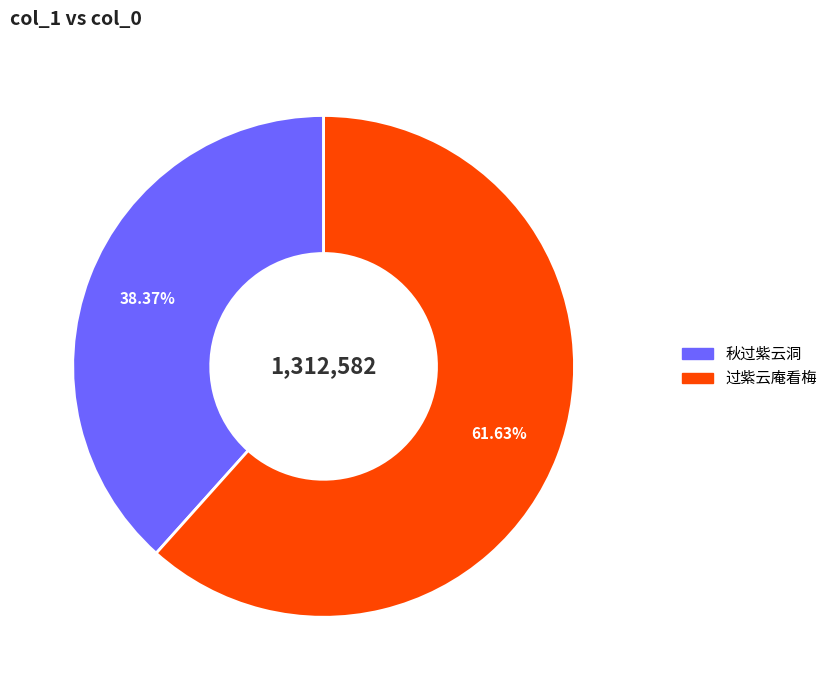

To the nearest percent, what is the difference between the largest and smallest slice percentages?

23%